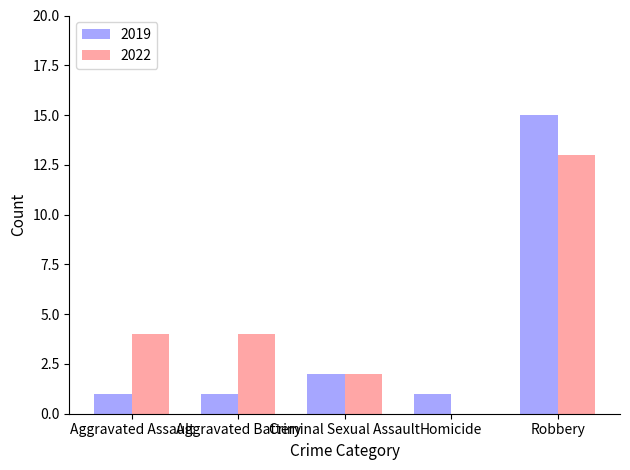

At which category is the sum across all series the highest?

Robbery